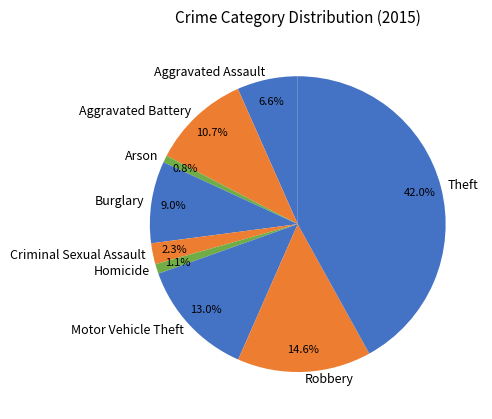

What percentage is the Motor Vehicle Theft slice, to the nearest percent?

13%